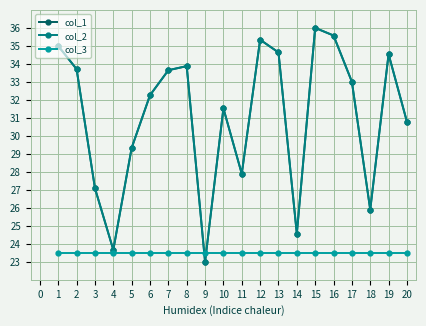

What is the difference between the maximum and minimum values in the col_2 series?

13.0